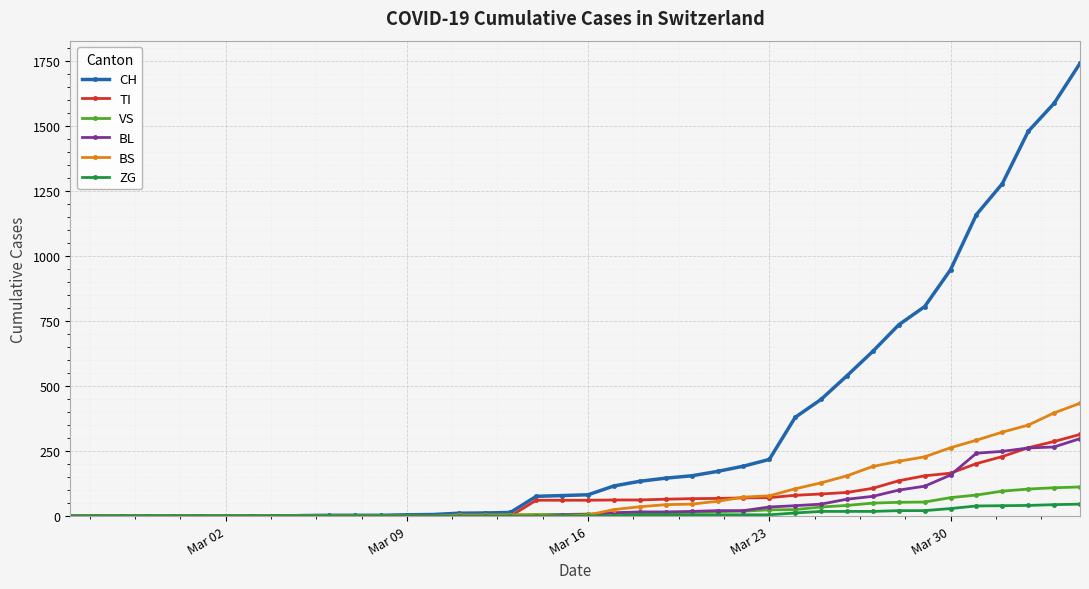

How many categories are shown in the chart?

40